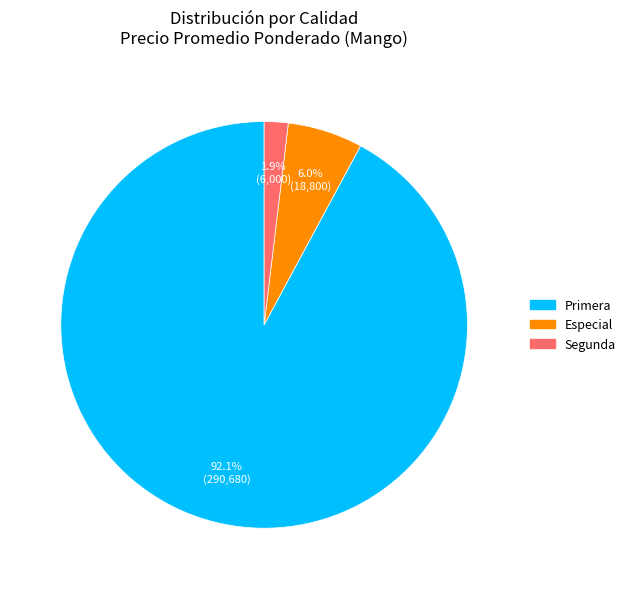

Is there any slice that represents more than half of the pie?

Yes